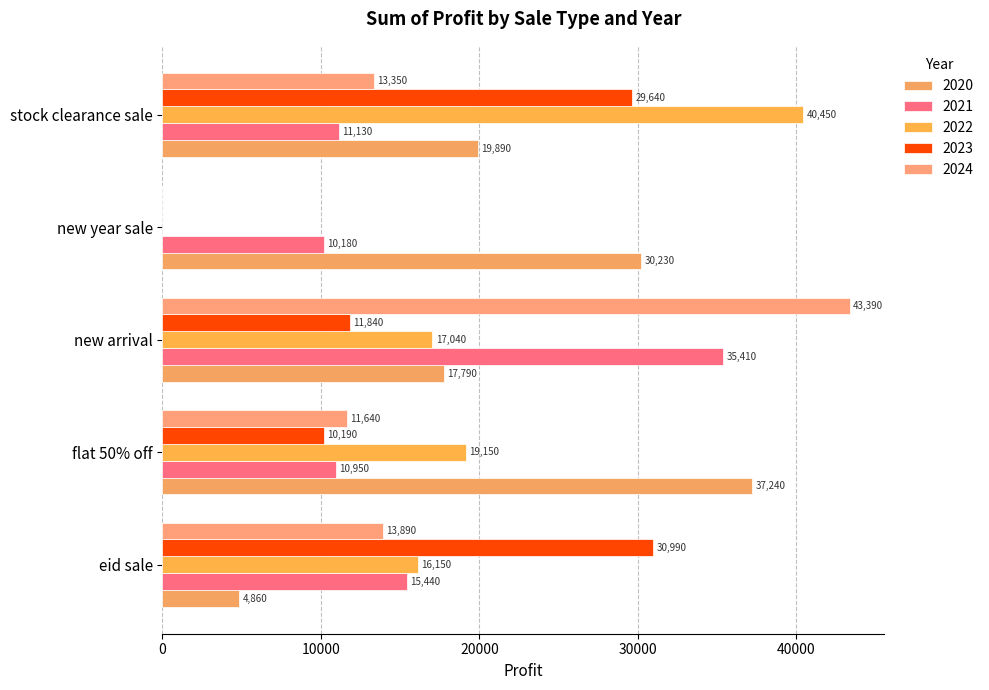

At which category does the chart reach its minimum across all series?

new year sale